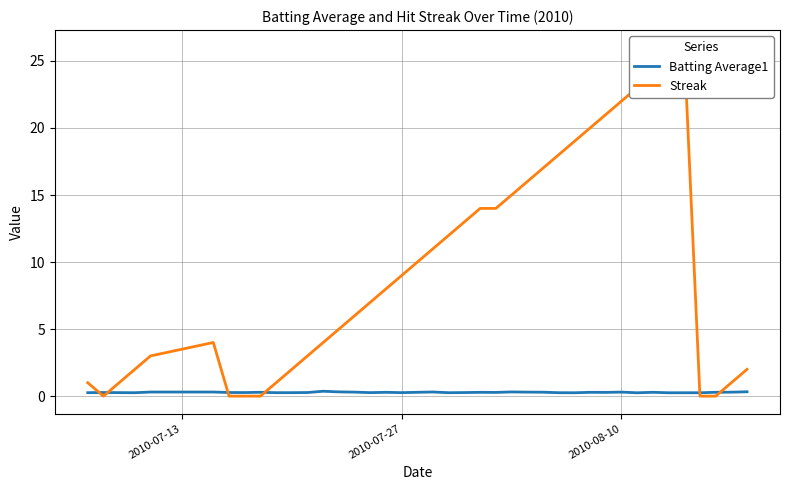

Is this an area chart (filled region under the line)?

No